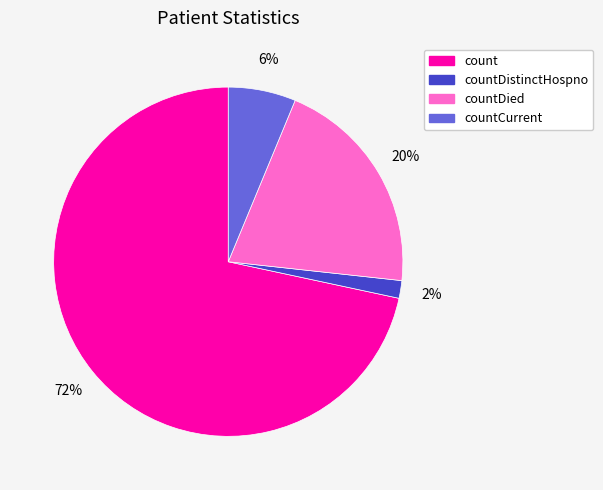

Which has a higher value, count or countDied?

count